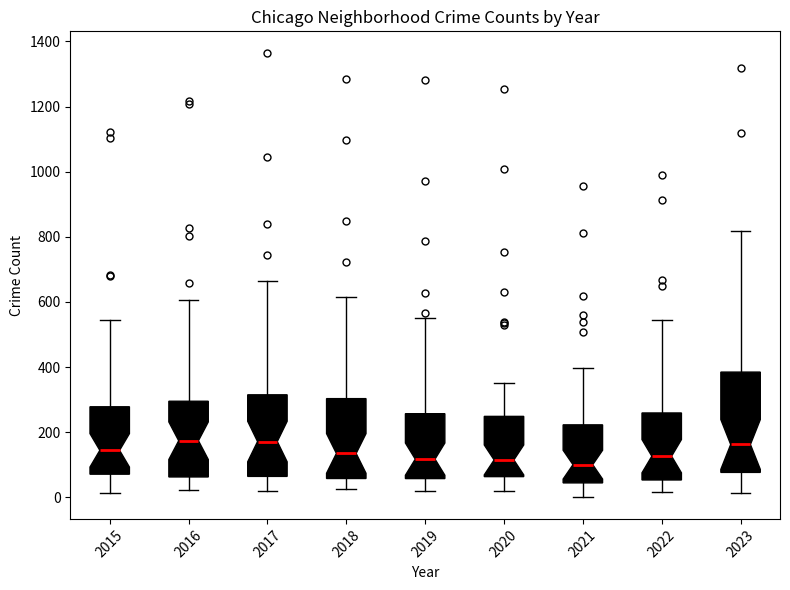

Reading left to right, transcribe this box plot: for each box, give where its median line is, the range the box spans, and where its two whiskers end, as read against the y-axis. The values are not printed on the chart, so give them approximately, as read against the axis.

2015: median 140, box 80 to 280, whiskers 20 to 540
2016: median 180, box 60 to 300, whiskers 20 to 600
2017: median 180, box 60 to 320, whiskers 20 to 660
2018: median 140, box 60 to 300, whiskers 20 to 620
2019: median 120, box 60 to 260, whiskers 20 to 560
2020: median 120, box 60 to 240, whiskers 20 to 360
2021: median 100, box 40 to 220, whiskers 0 to 400
2022: median 120, box 60 to 260, whiskers 20 to 540
2023: median 160, box 80 to 380, whiskers 20 to 820